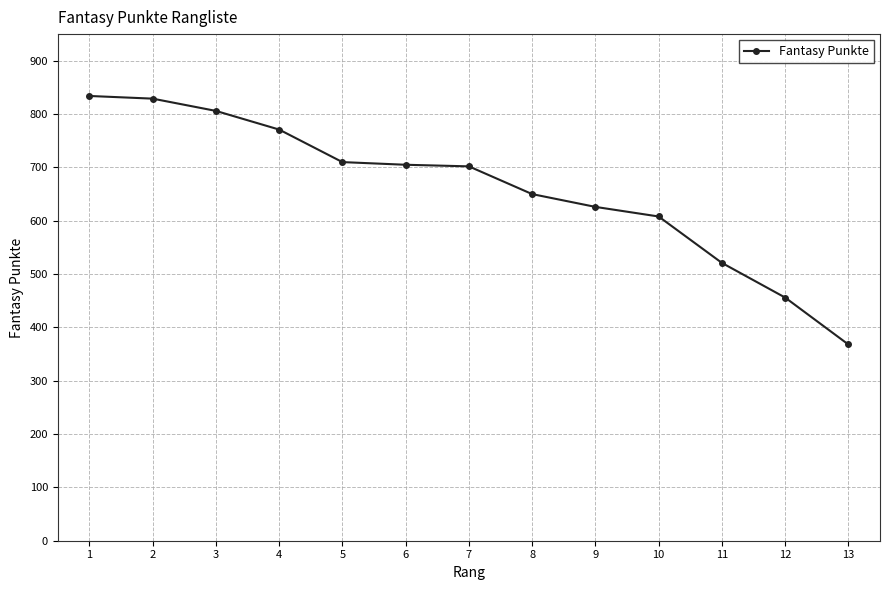

At which label does the data first exceed 702?

1